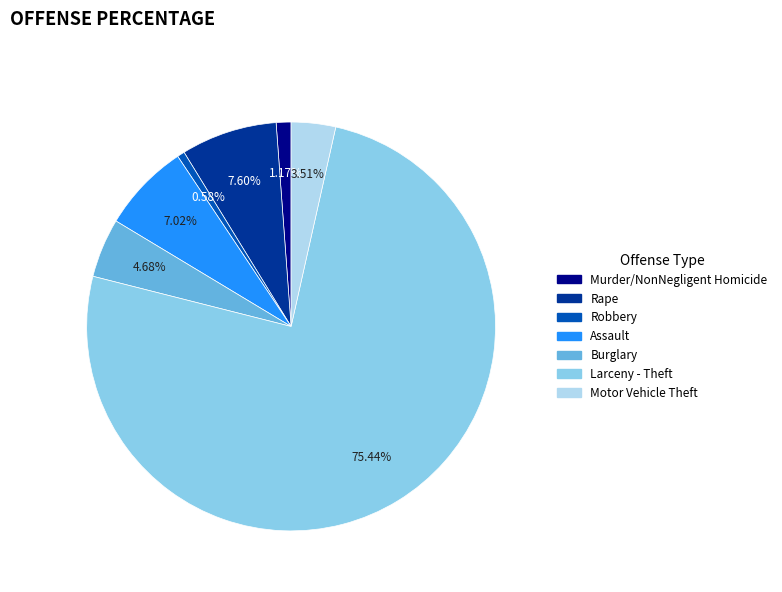

Count the number of slices in the pie.

7